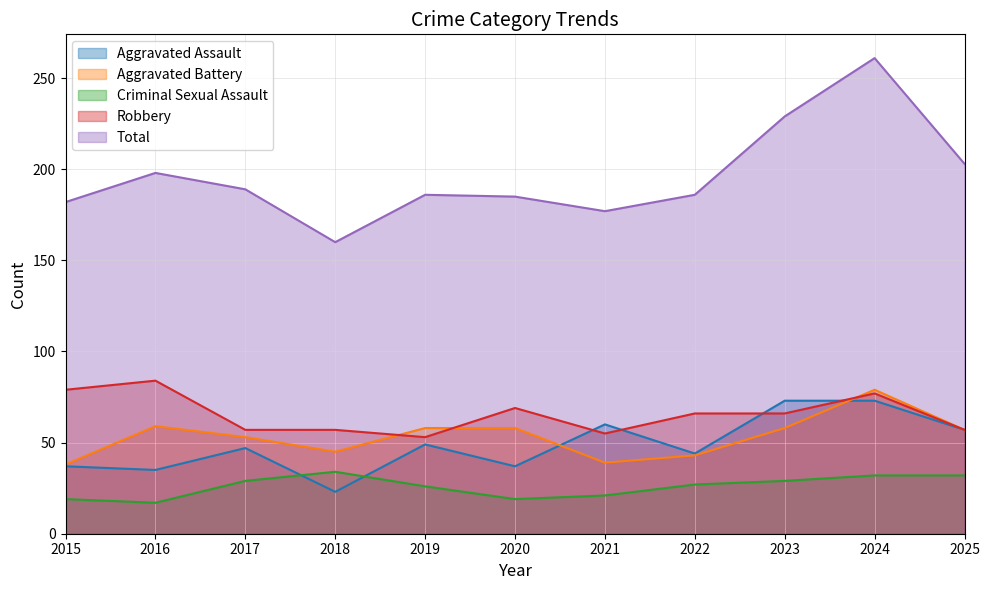

True or false: Robbery and Total cross at least once.

False